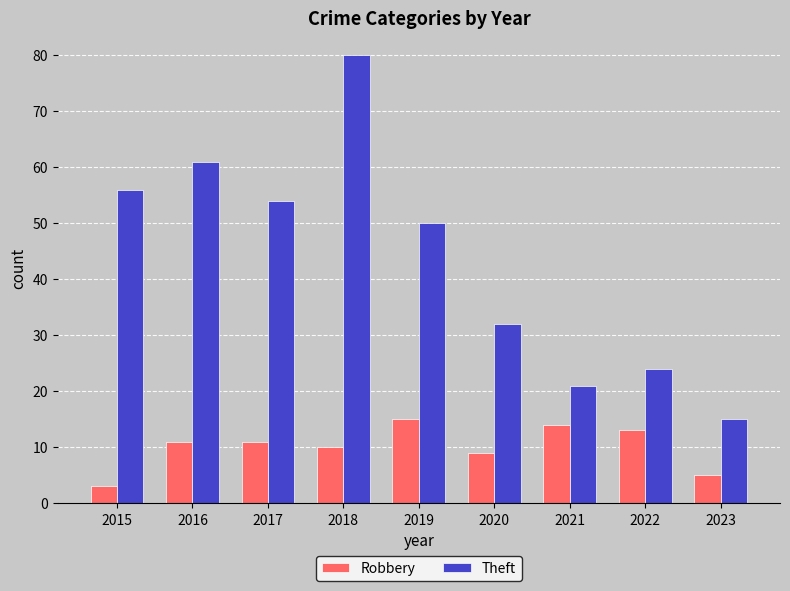

What is the difference between the highest and lowest values at 2023?

10